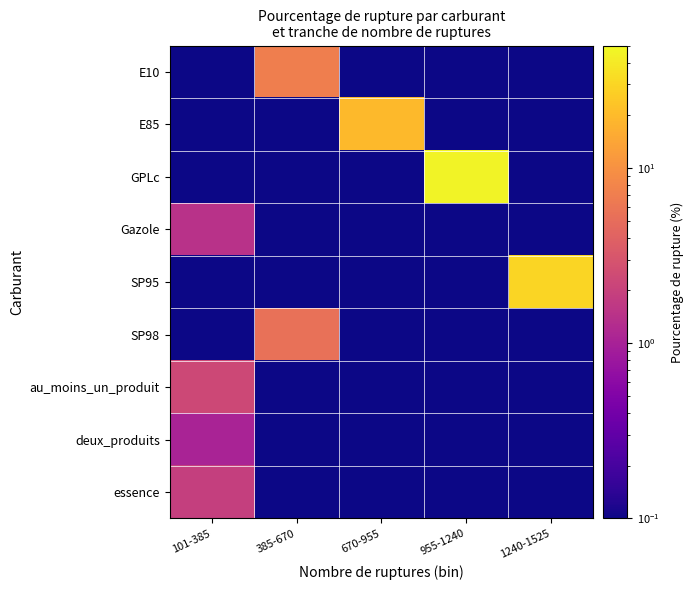

Which series changed the most between 385-670 and 670-955?

E85